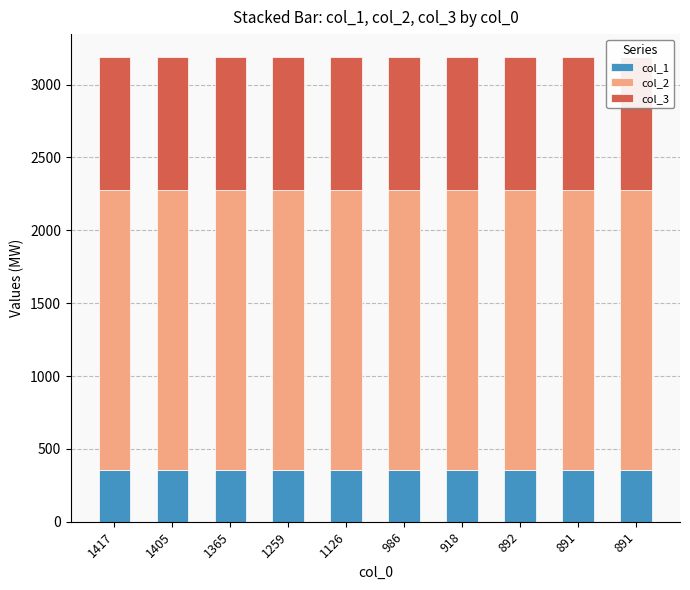

How many bars are there in total?

30